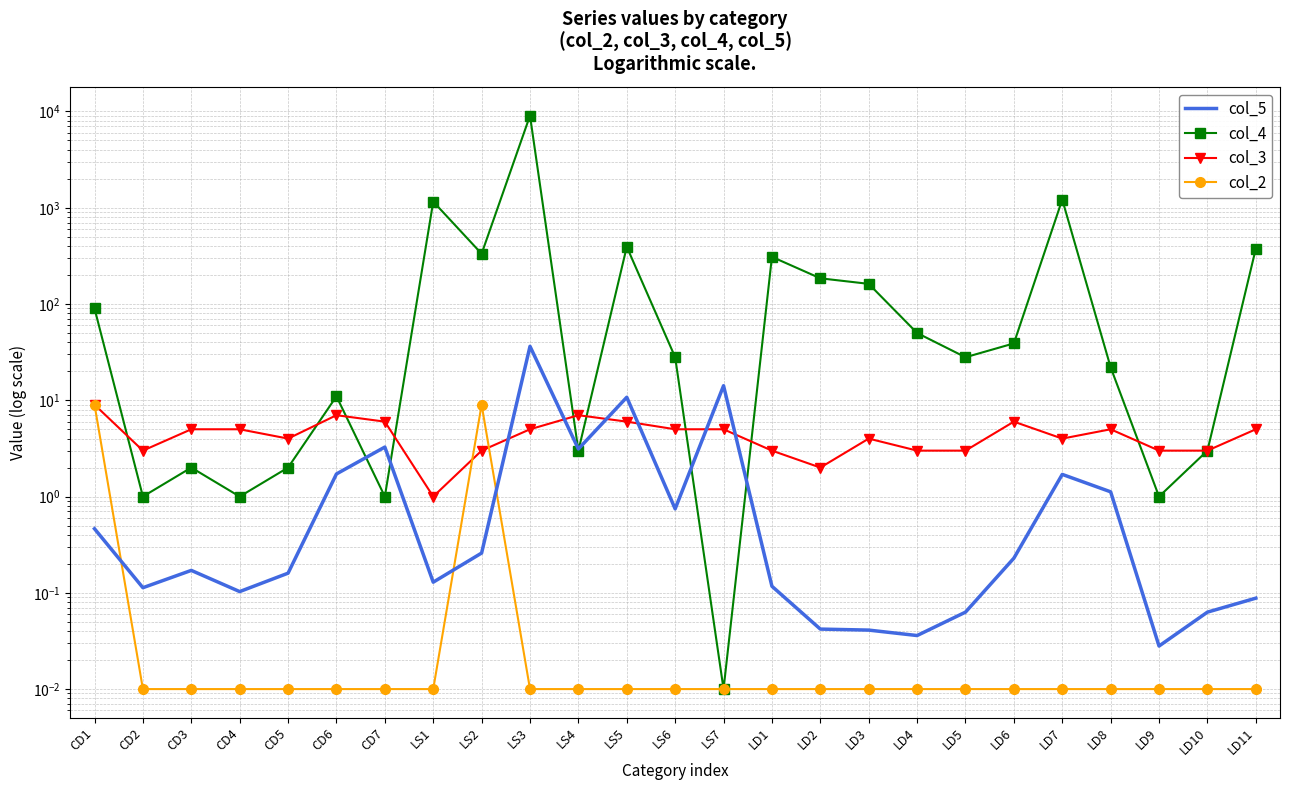

What is the difference between the highest and lowest values at CD6?

11.0